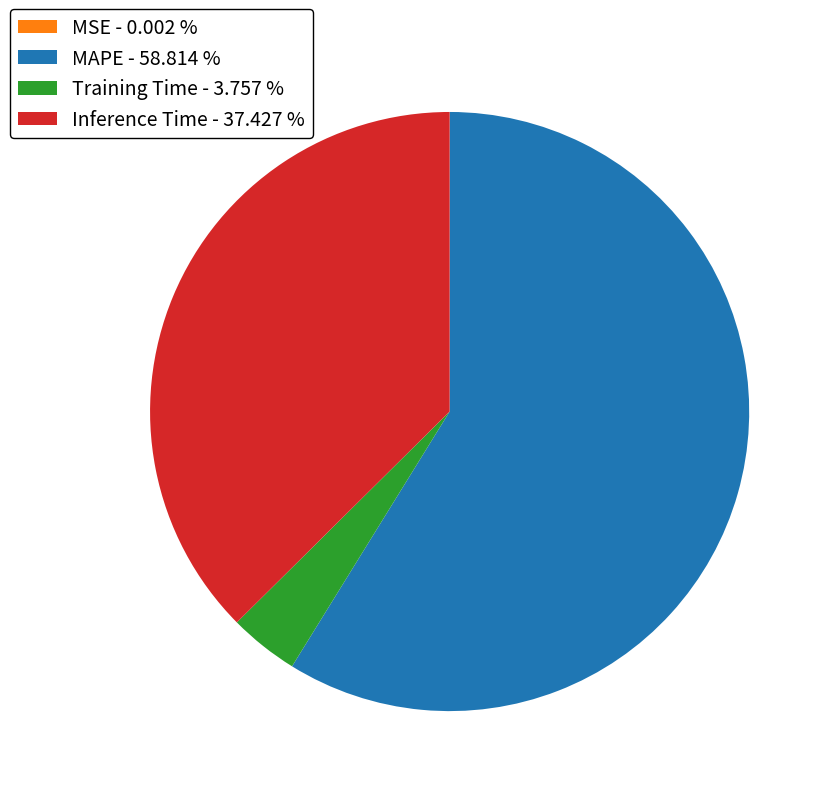

Which has a higher value, Training Time - 3.757 % or Inference Time - 37.427 %?

Inference Time - 37.427 %